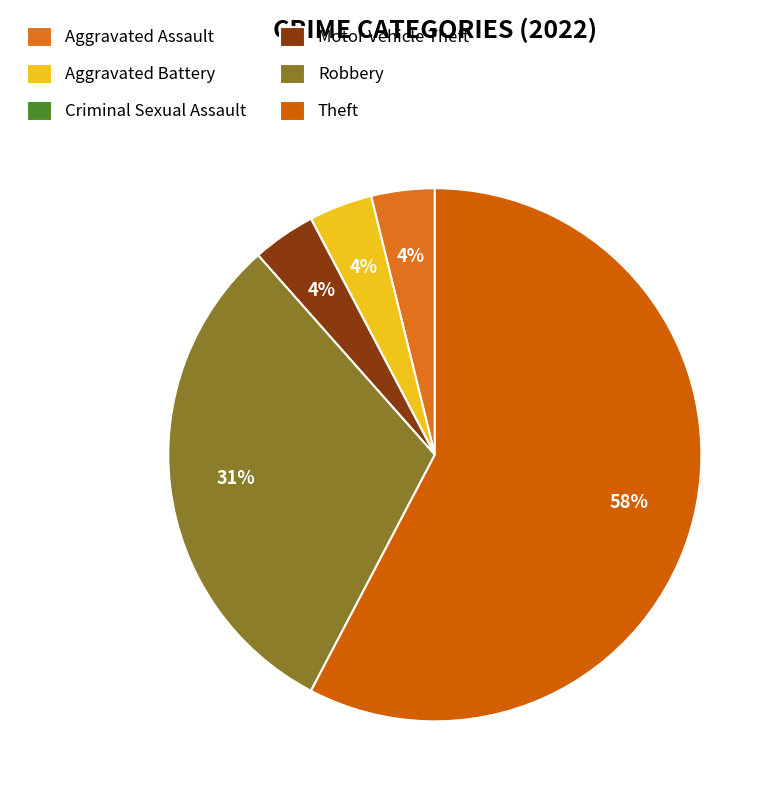

What percentage is the Robbery slice, to the nearest percent?

31%